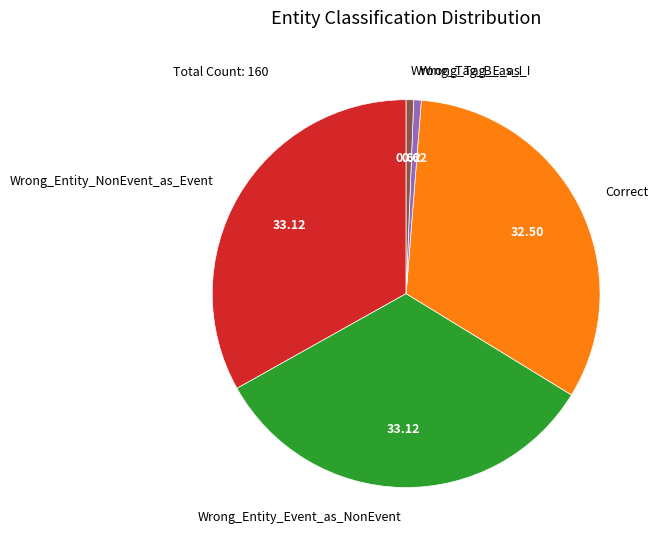

Is the sum of Wrong_Tag_B_as_I and Wrong_Entity_NonEvent_as_Event greater than half?

No